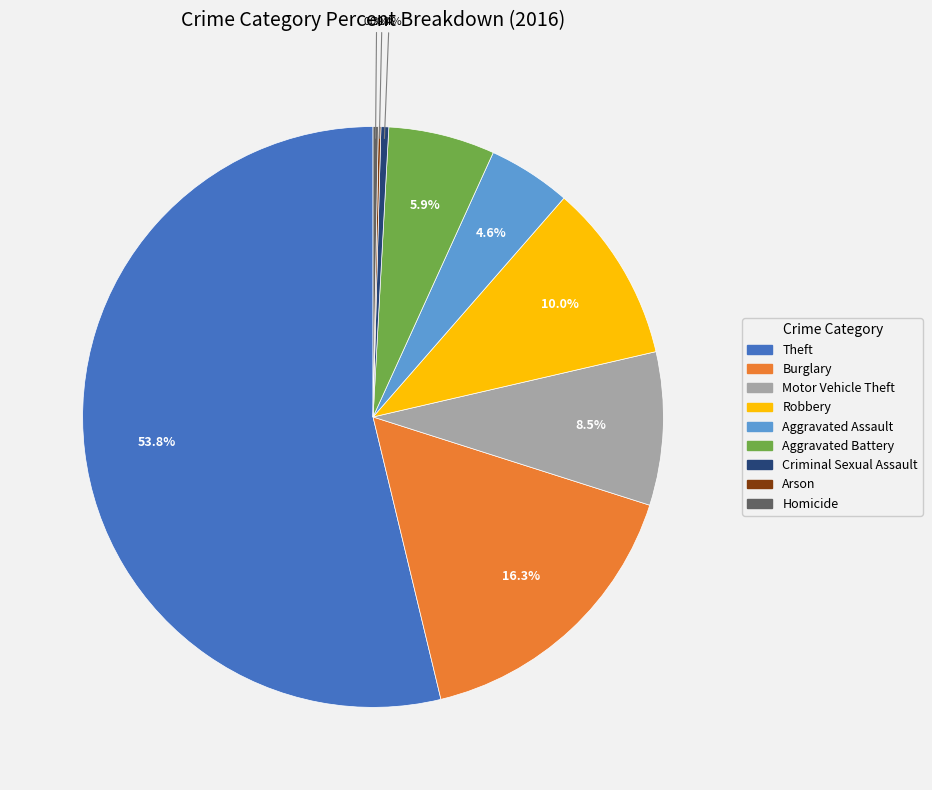

Between Motor Vehicle Theft and Aggravated Battery, which is larger?

Motor Vehicle Theft